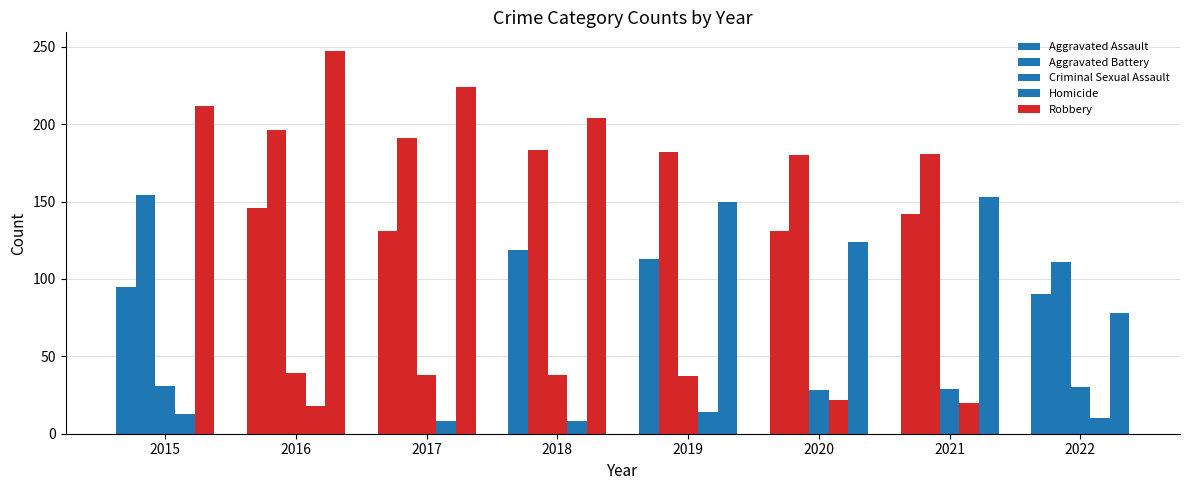

Reading left to right, list all the values displayed in this chart.

Aggravated Assault: 2015=95	2016=146	2017=131	2018=119	2019=113	2020=131	2021=142	2022=90
Aggravated Battery: 2015=154	2016=196	2017=191	2018=183	2019=182	2020=180	2021=181	2022=111
Criminal Sexual Assault: 2015=31	2016=39	2017=38	2018=38	2019=37	2020=28	2021=29	2022=30
Homicide: 2015=13	2016=18	2017=8	2018=8	2019=14	2020=22	2021=20	2022=10
Robbery: 2015=212	2016=247	2017=224	2018=204	2019=150	2020=124	2021=153	2022=78